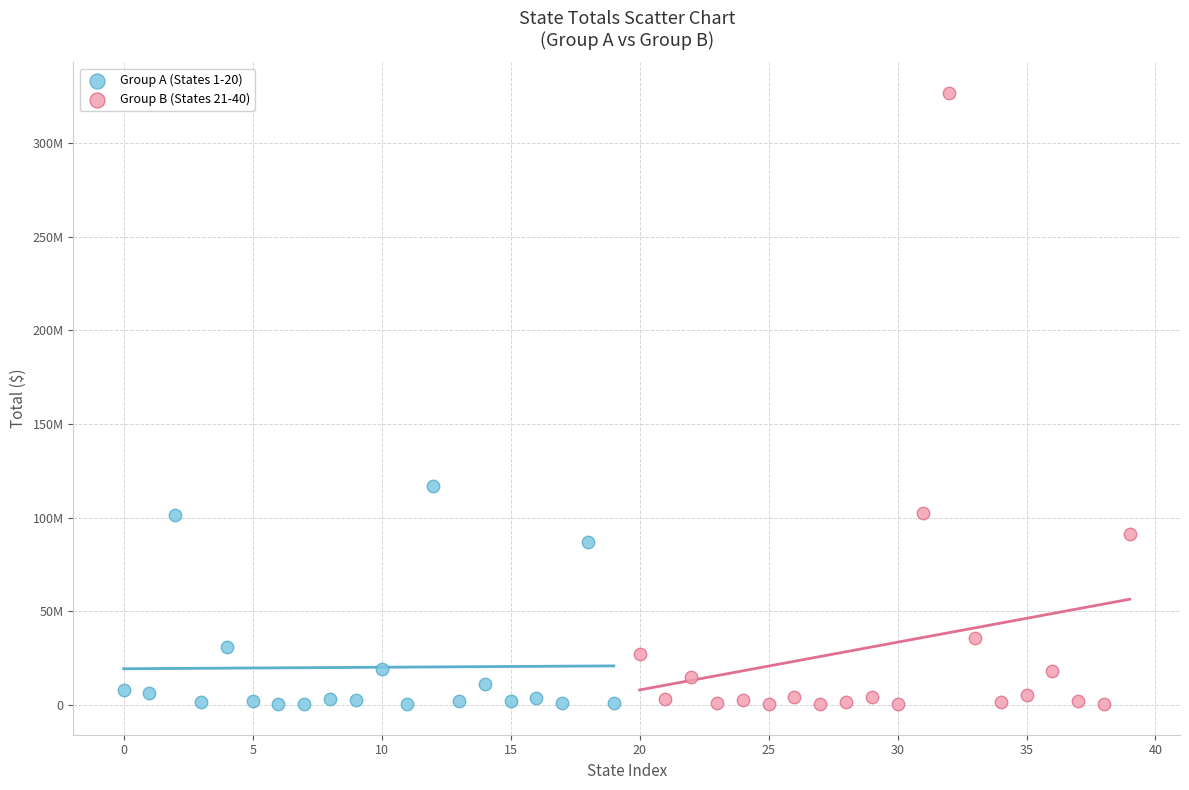

What are all the series names shown in the legend?

Group A (States 1-20), Group B (States 21-40)